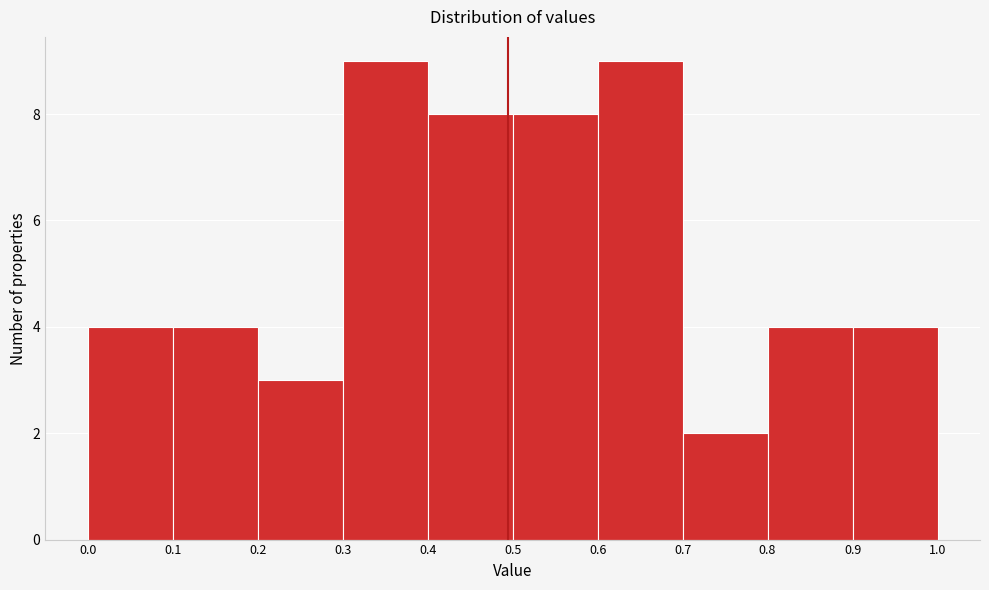

Reading left to right, list every bar in this chart as the range it spans on the x-axis followed by its height. The values are not printed on the chart, so give them approximately, as read against the axis.

0.0 to 0.1: 4
0.1 to 0.2: 4
0.2 to 0.3: 3
0.3 to 0.4: 9
0.4 to 0.5: 8
0.5 to 0.6: 8
0.6 to 0.7: 9
0.7 to 0.8: 2
0.8 to 0.9: 4
0.9 to 1.0: 4